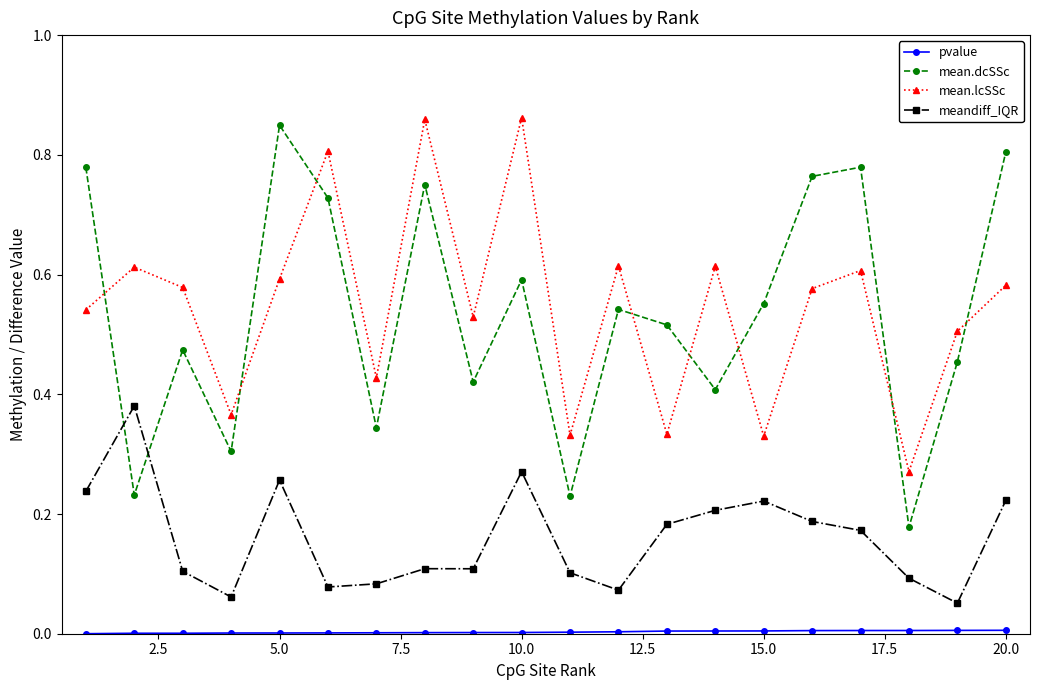

How many interior local valleys does the mean.lcSSc series have?

7